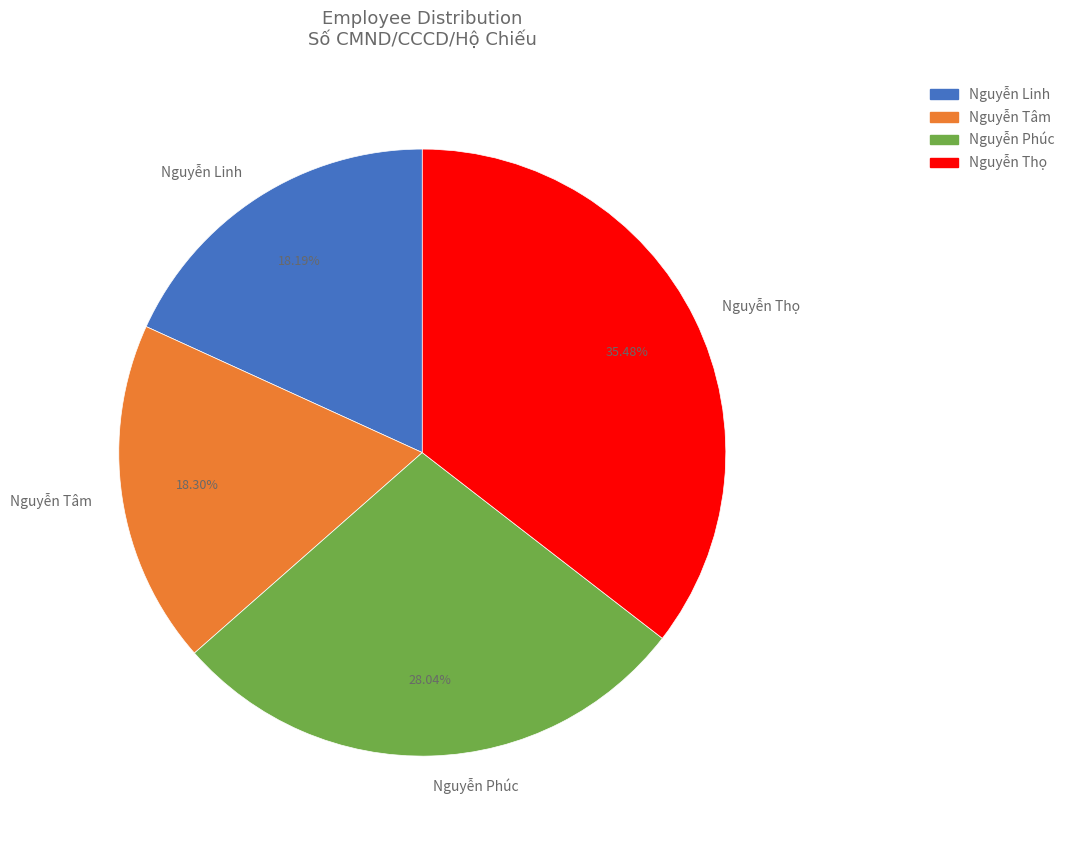

How many slices are in this pie chart?

4